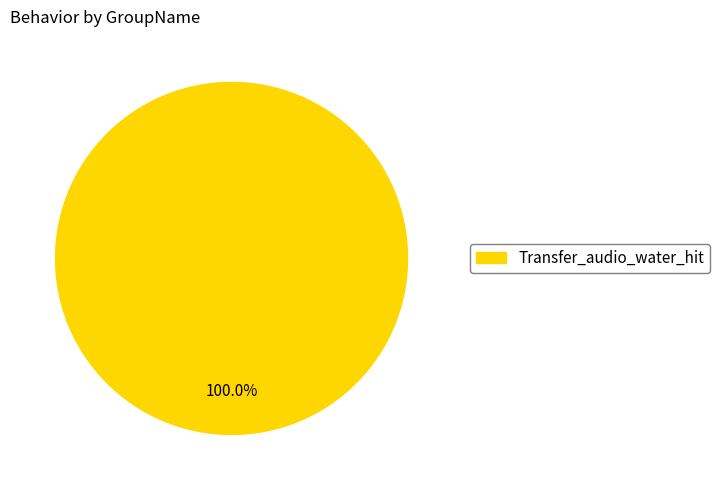

How many segments does this pie chart have?

1